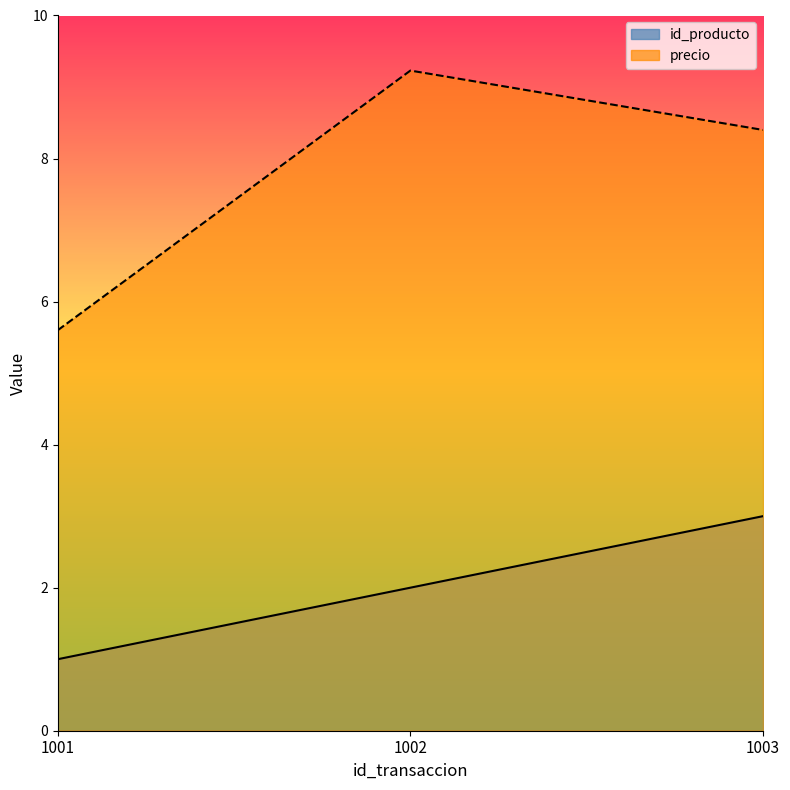

The precio_line series shows 8.4 at 1003. True or false?

True